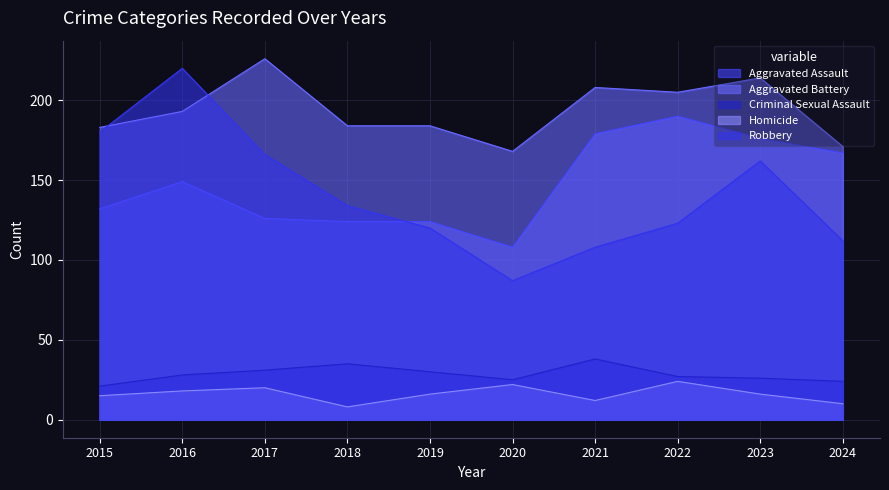

True or false: Homicide has a value of 27 at 2017.

False